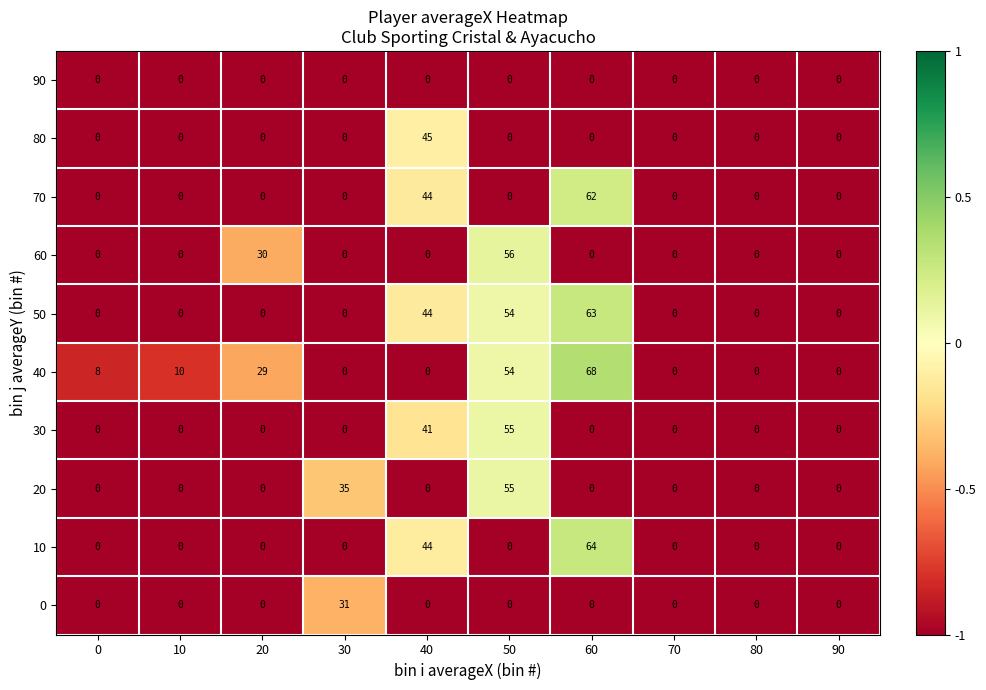

What is the difference between the highest and lowest values at 20?

30